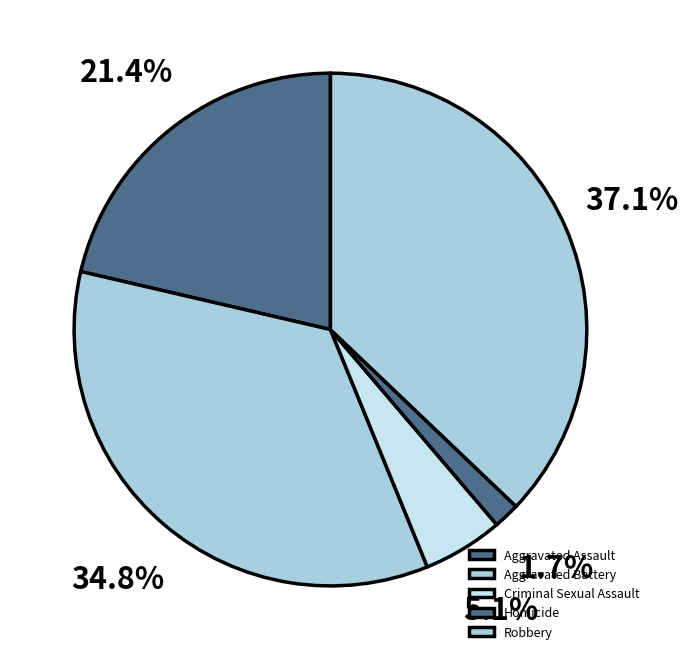

To the nearest percent, what percentage of the pie is Aggravated Battery?

35%